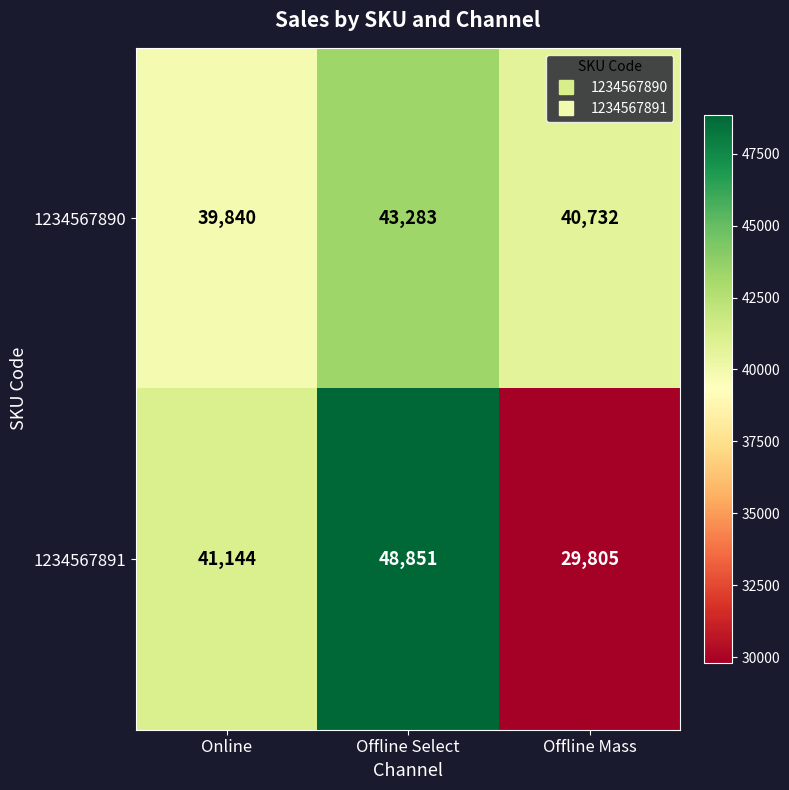

Reading left to right, list all the values displayed in this chart.

1234567890: 39840	43283	40732
1234567891: 41144	48851	29805